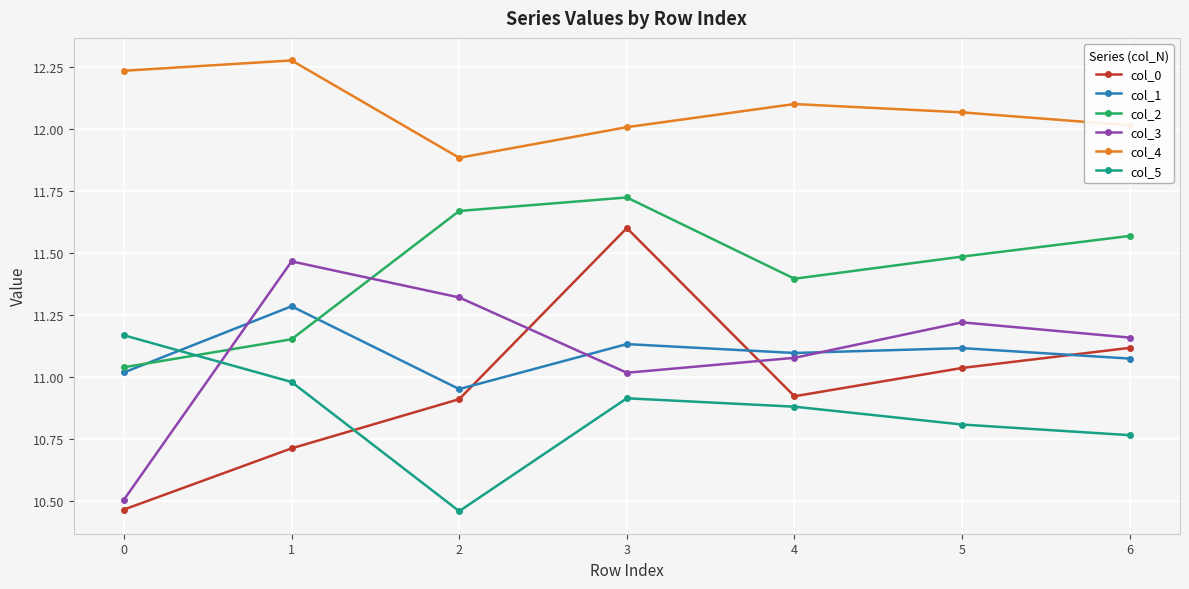

Which series has the largest total across all categories?

col_4